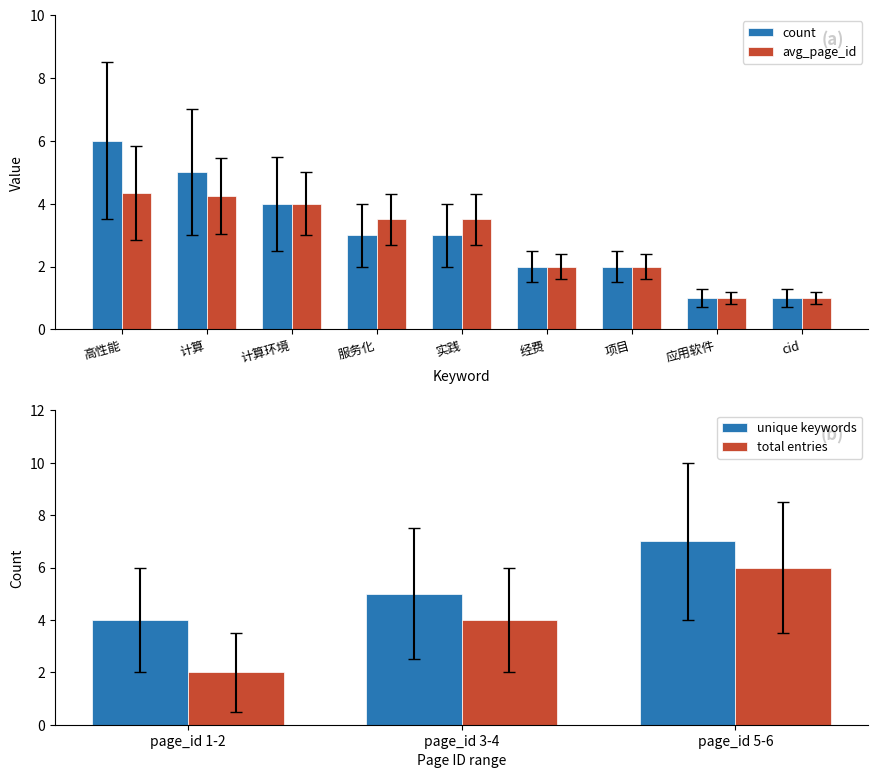

Which series has the largest total across all categories?

count